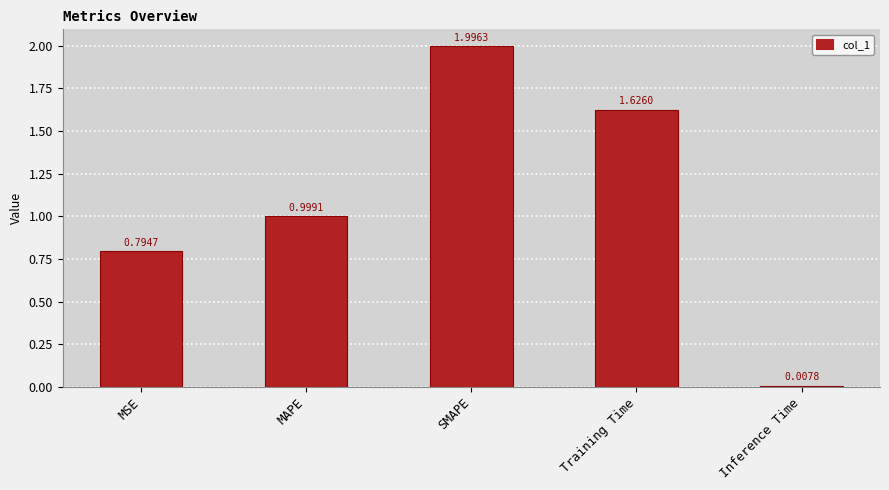

Between Inference Time and MAPE, which is larger?

MAPE